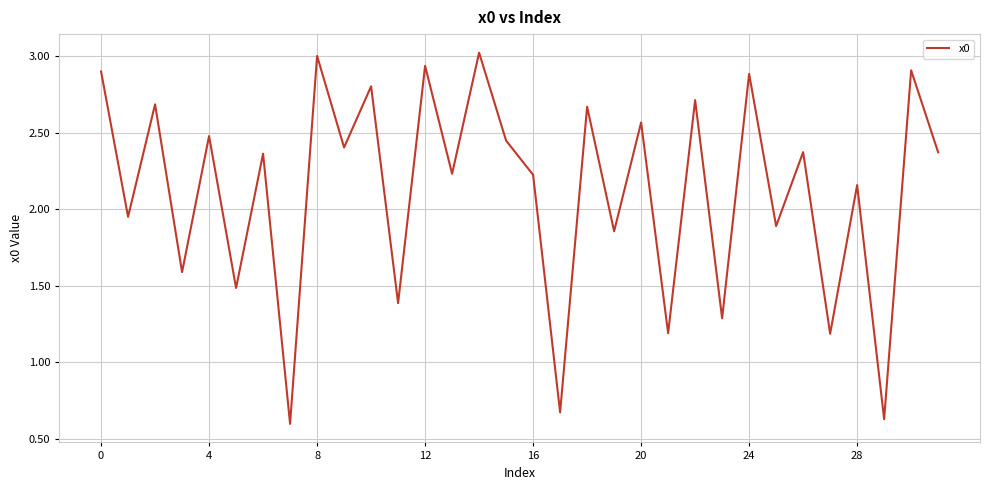

What is the greatest value displayed?

3.0